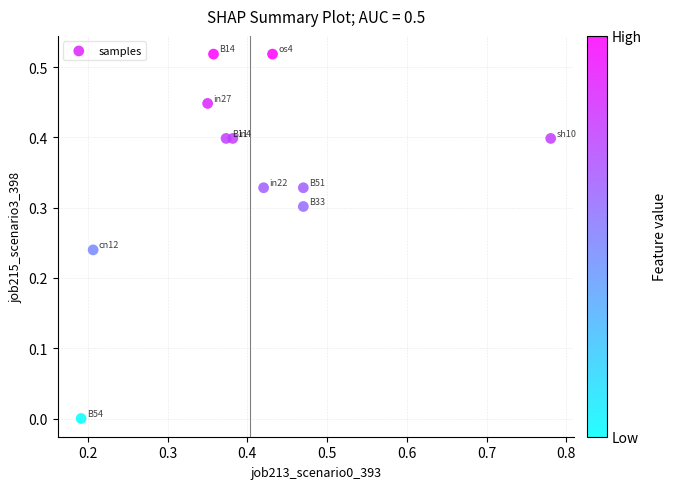

What is the range of X values (max minus min)?

0.6